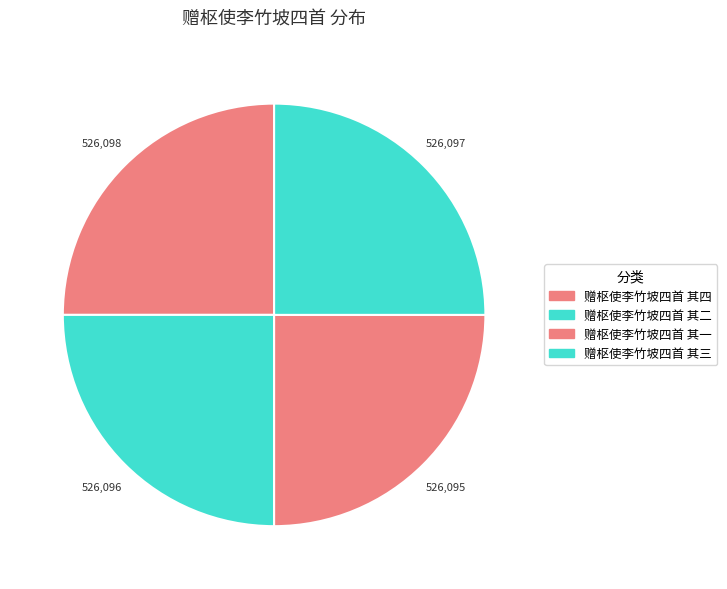

Which has a higher value, 赠枢使李竹坡四首 其一 or 赠枢使李竹坡四首 其三?

赠枢使李竹坡四首 其三